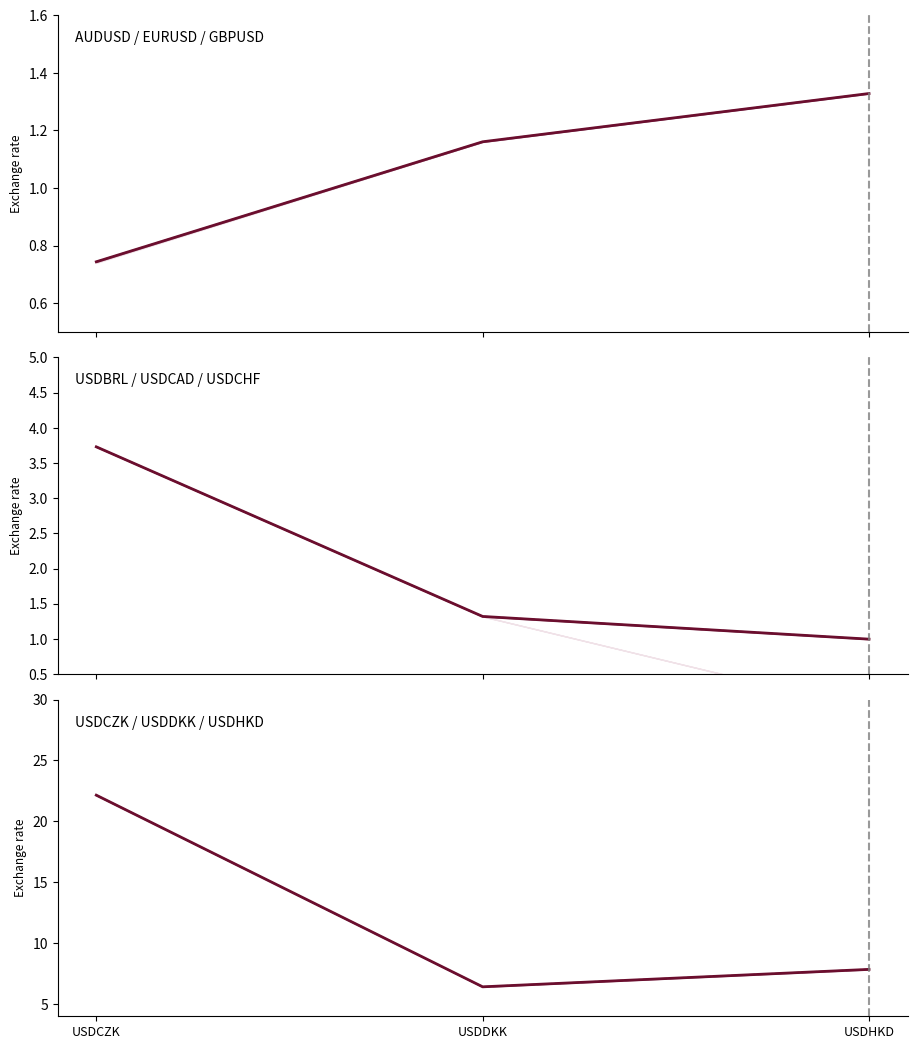

Between USDCZK and USDDKK, which series saw the biggest shift?

prev_day_close